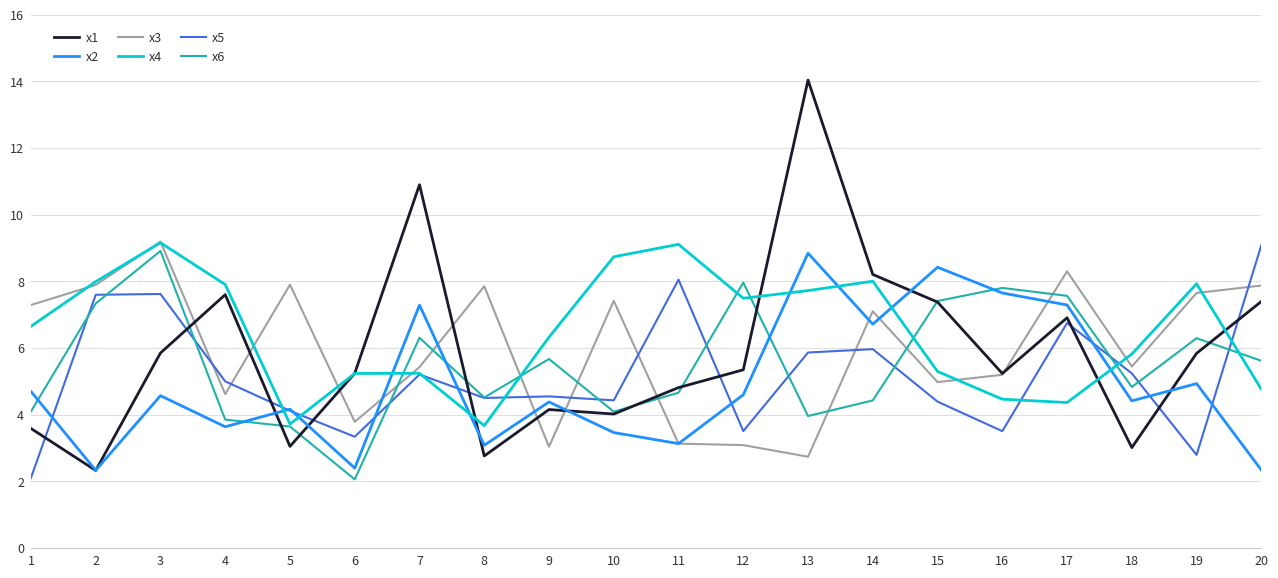

Which category has the highest value in the x5 series?

20